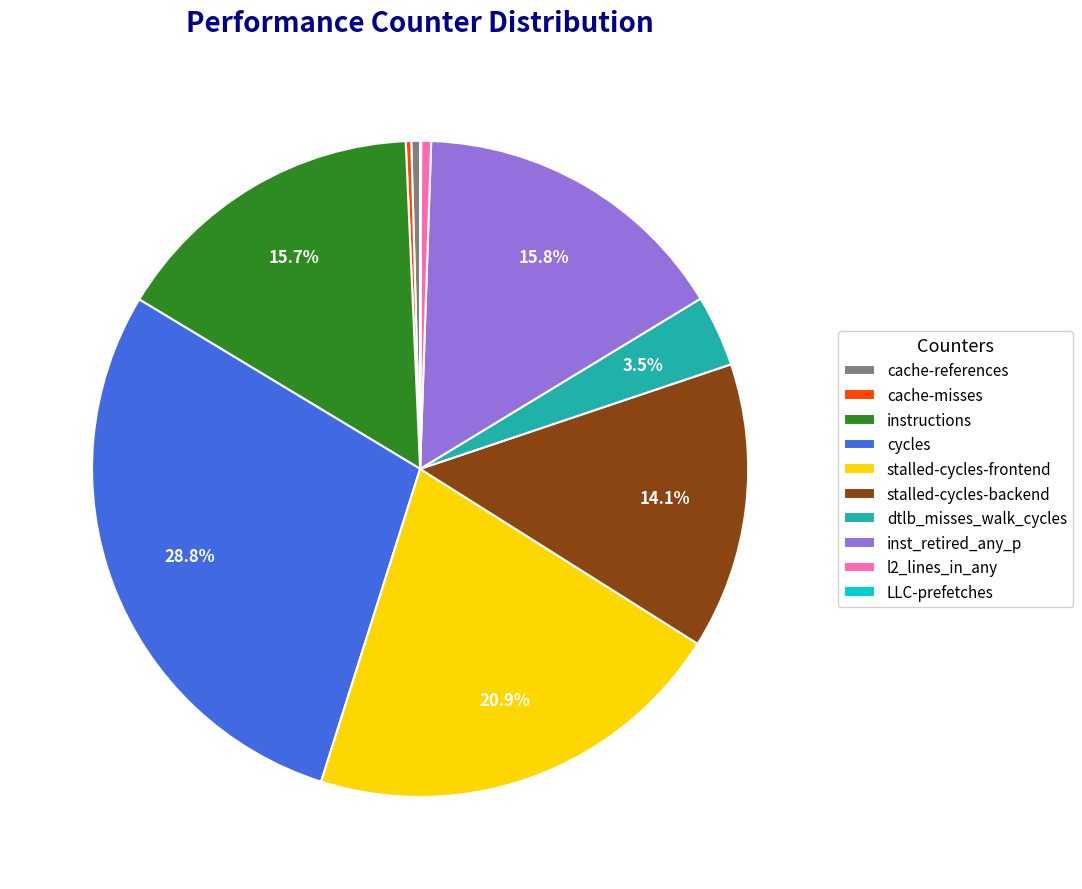

True or false: l2_lines_in_any accounts for 10% of the total.

False